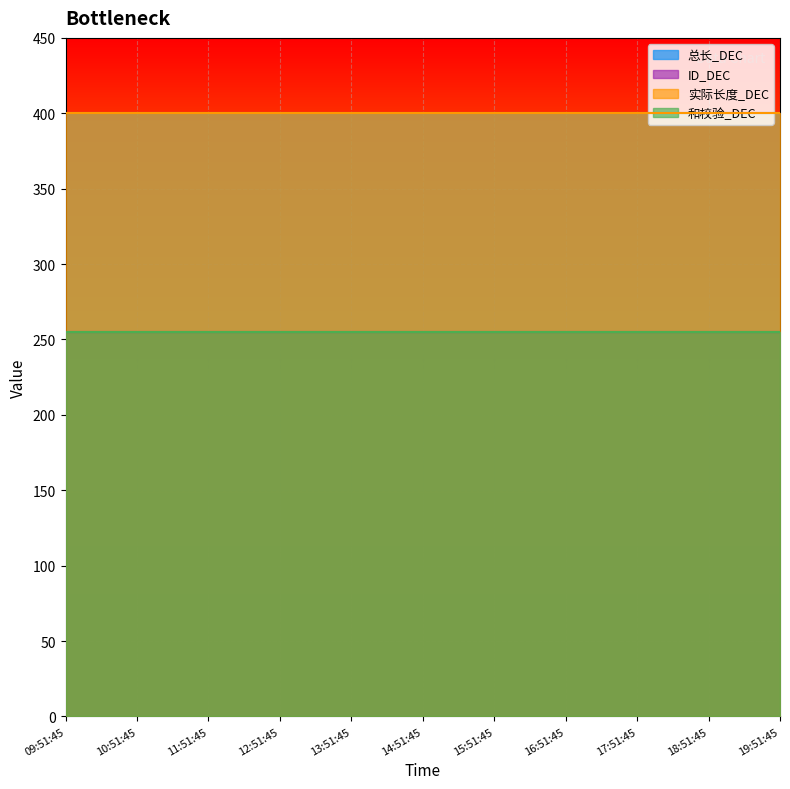

At 19:51:45, list the series in order from smallest to largest.

ID_DEC, 和校验_DEC, 总长_DEC, 实际长度_DEC